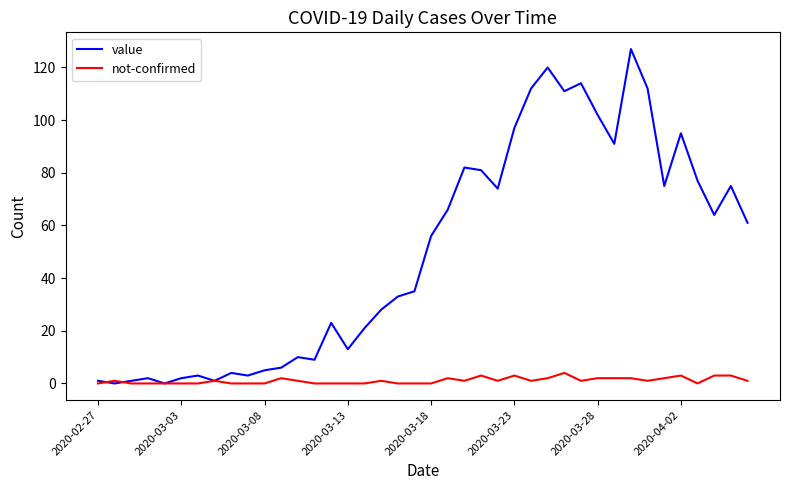

Which series has the largest total across all categories?

value